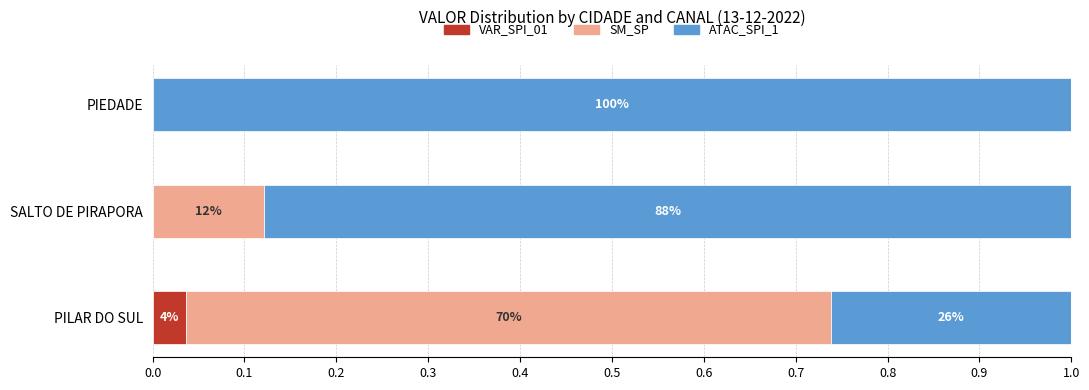

What are all the series names shown in the legend?

VAR_SPI_01, SM_SP, ATAC_SPI_1